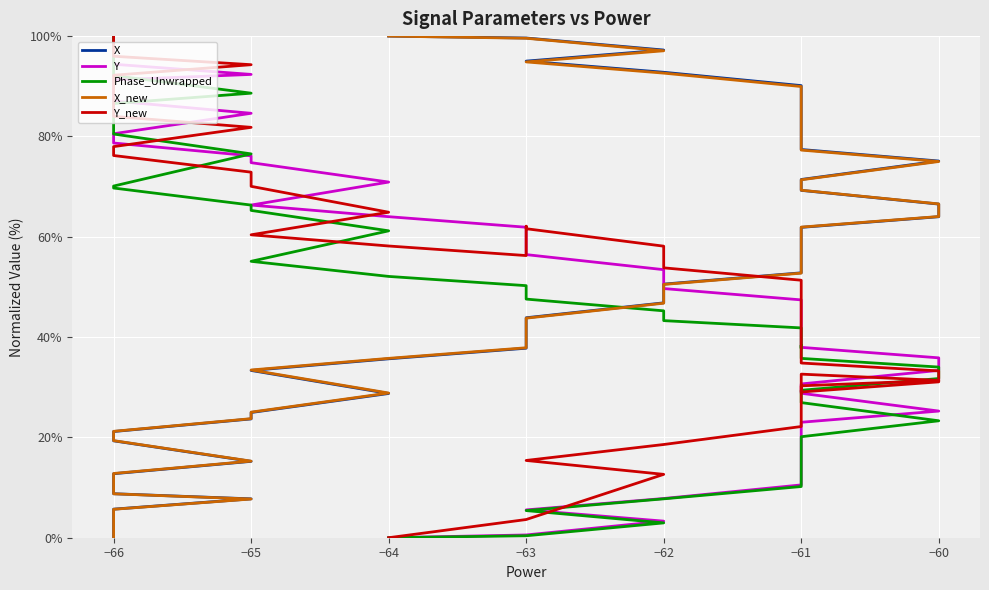

The value of Y at −61 is 19.2. True or false?

False